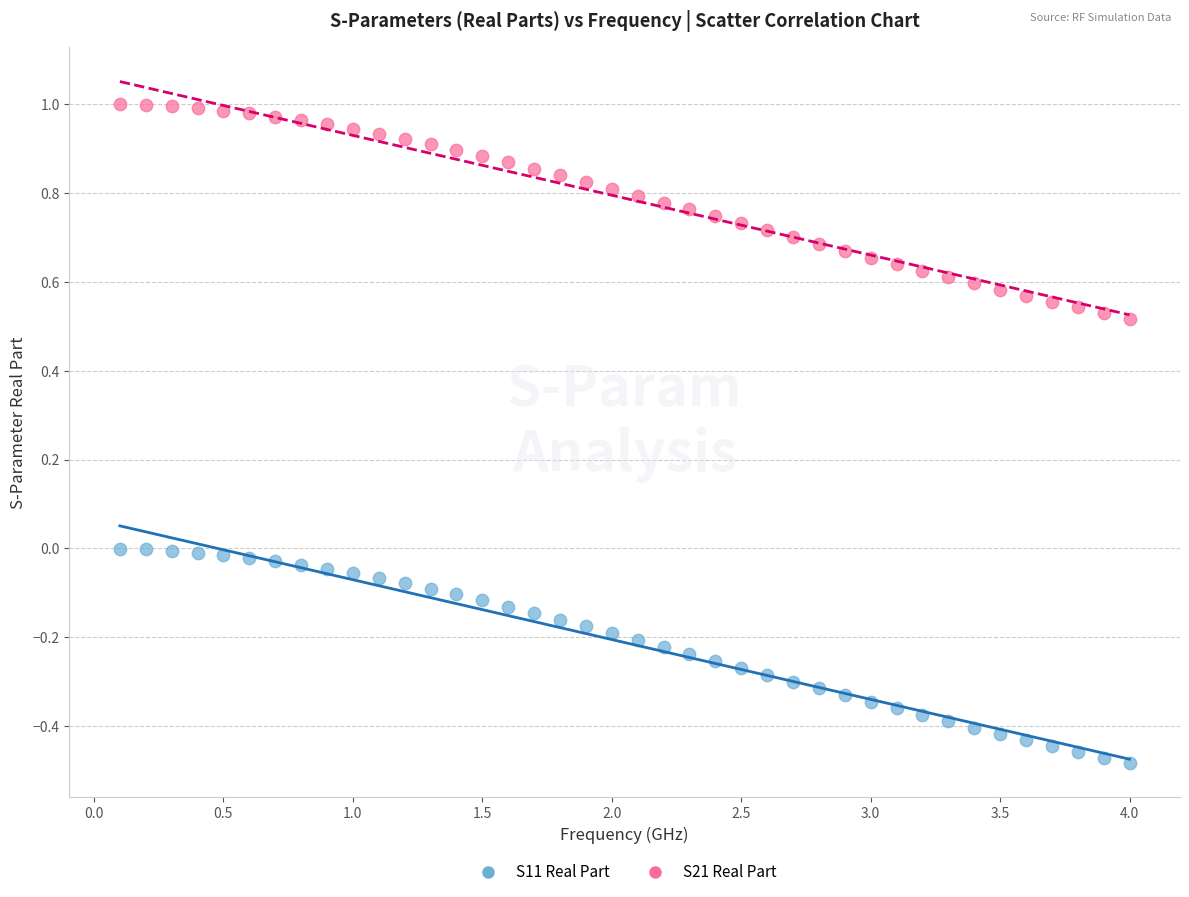

Across all data points, what is the range of X values (max minus min)?

3.9